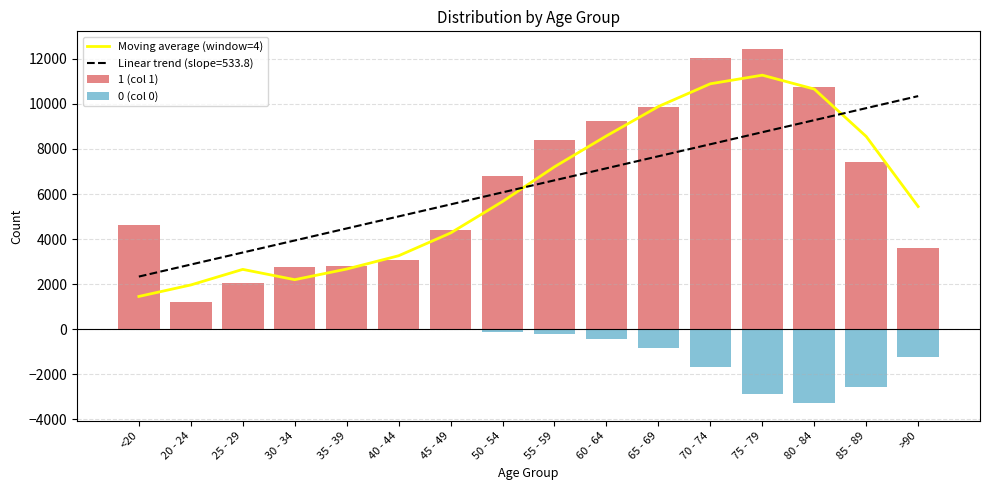

Read the 1 (col 1) value at 35 - 39.

2814.0